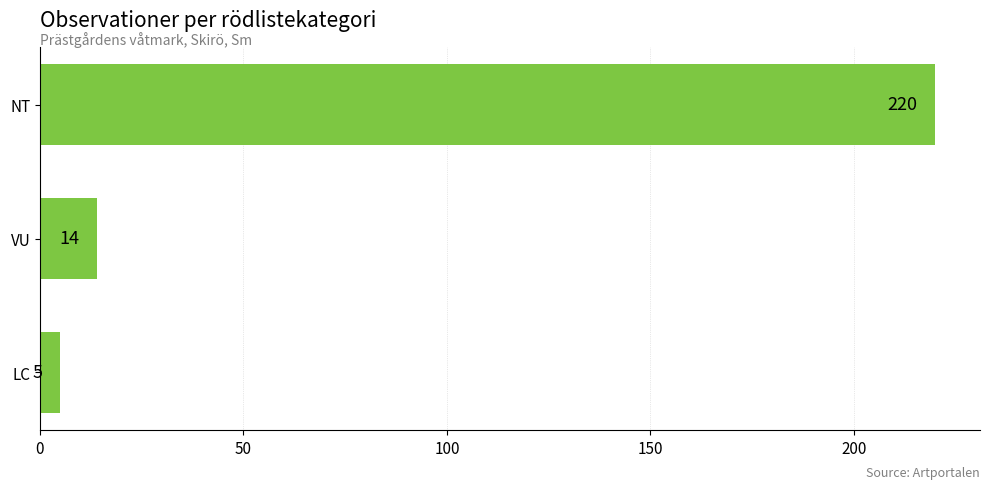

Is it true that the value at NT is 220?

True